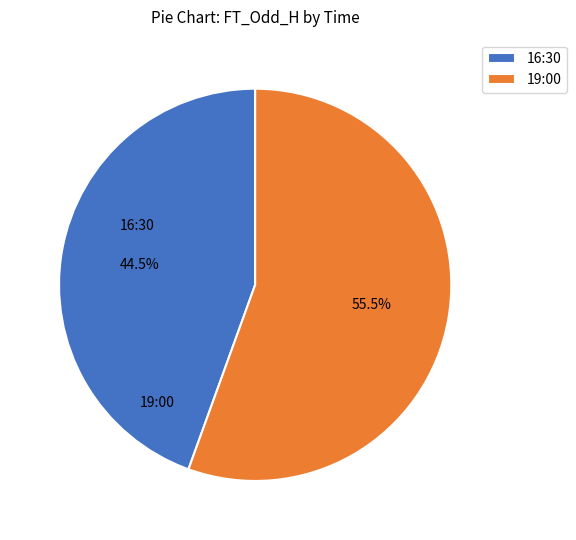

Combined, do 19:00 and 16:30 account for over 50%?

Yes